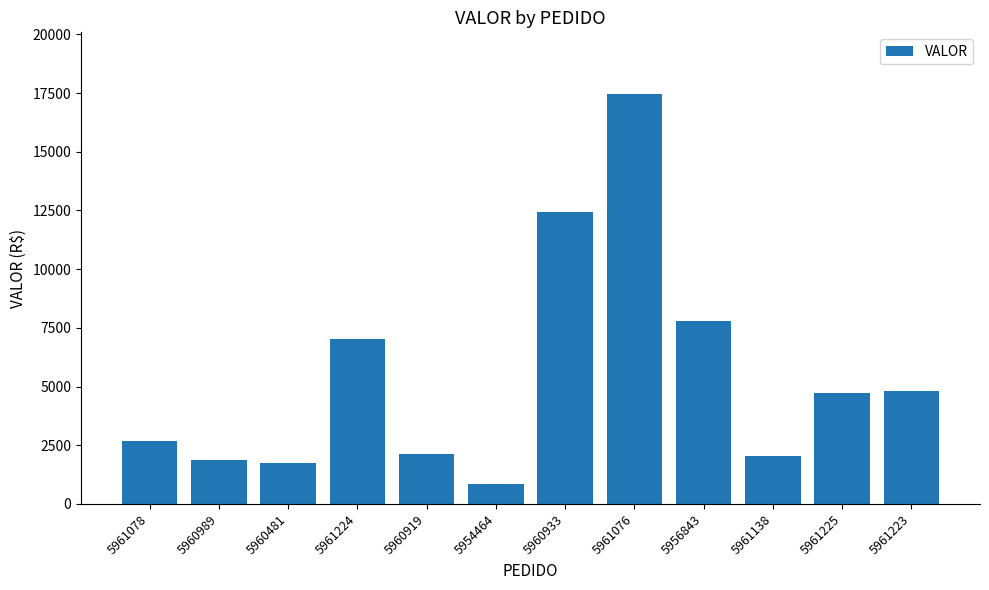

What is the label of the 12th bar from the left?

5961223